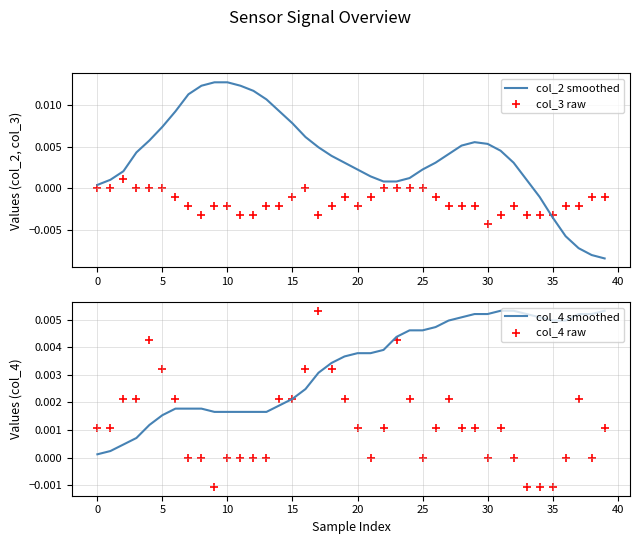

Which series has the largest Y range (max minus min)?

col_2 smoothed